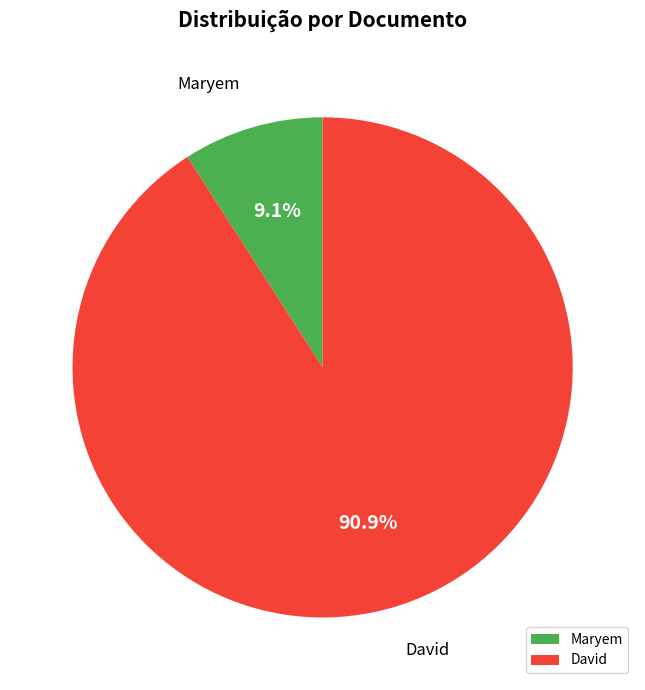

What percentage is the Maryem slice, to the nearest percent?

9%